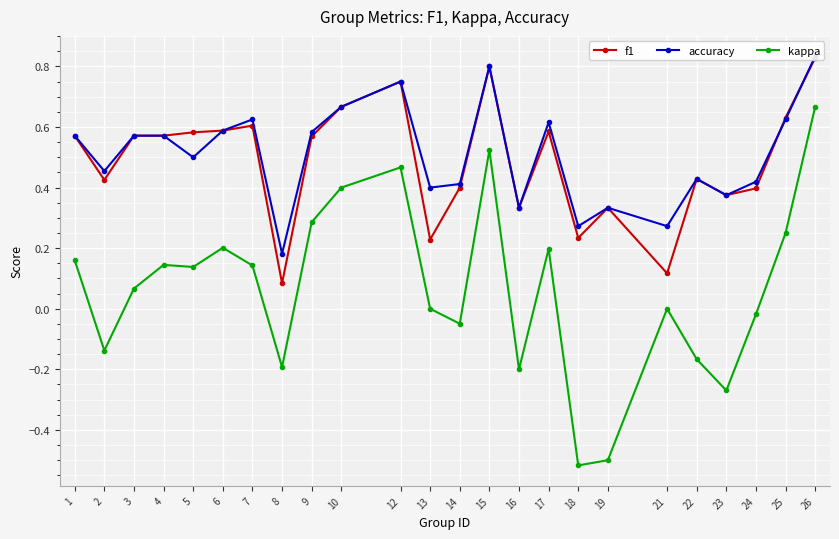

What is the difference between the maximum and minimum values in the kappa series?

1.2